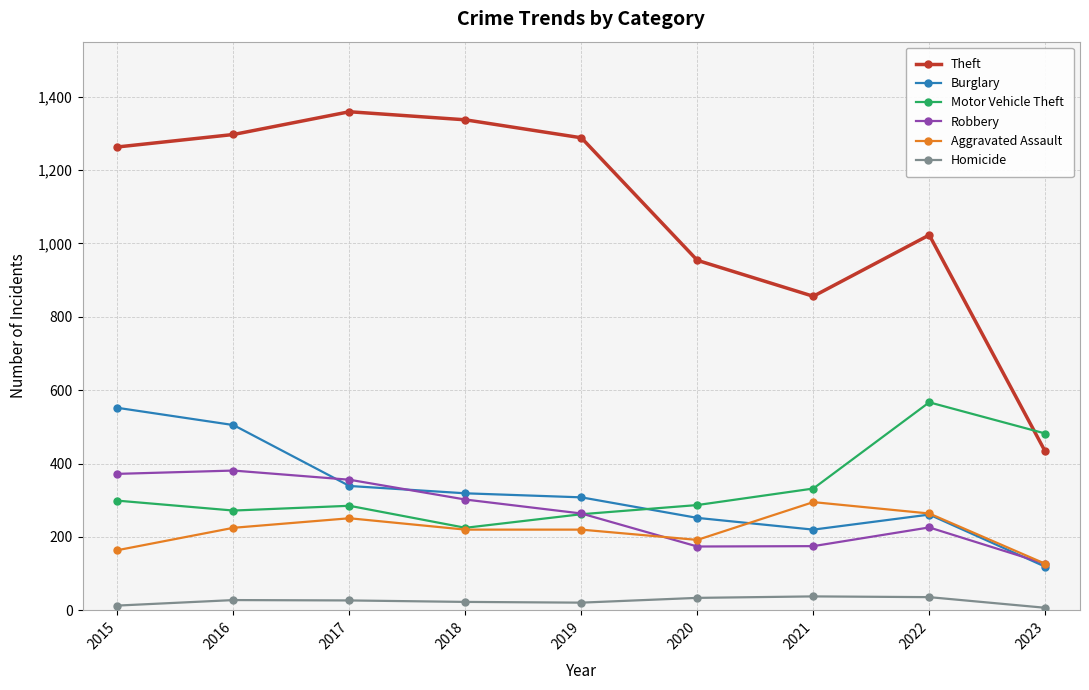

What is the difference between the highest and lowest values at 2016?

1269